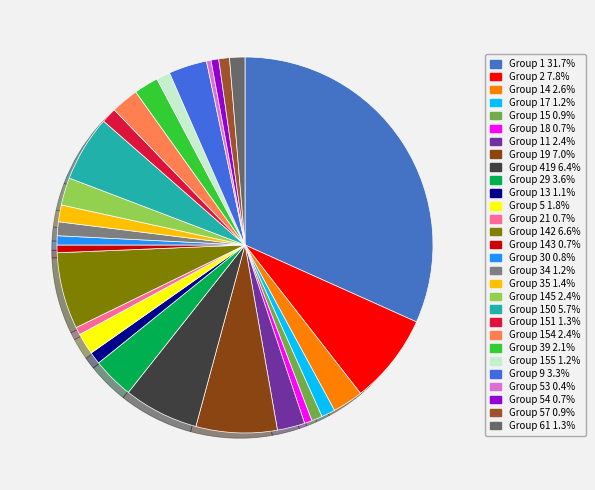

Count the number of slices in the pie.

29